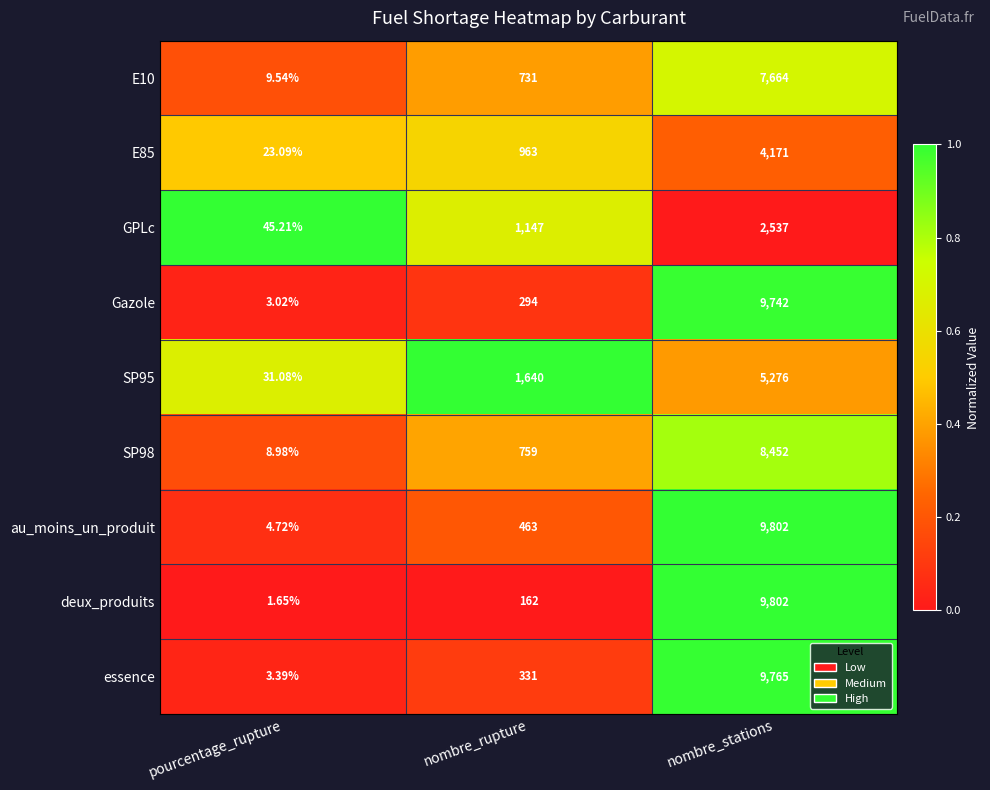

Where is Gazole nearest to the value 4872?

nombre_rupture